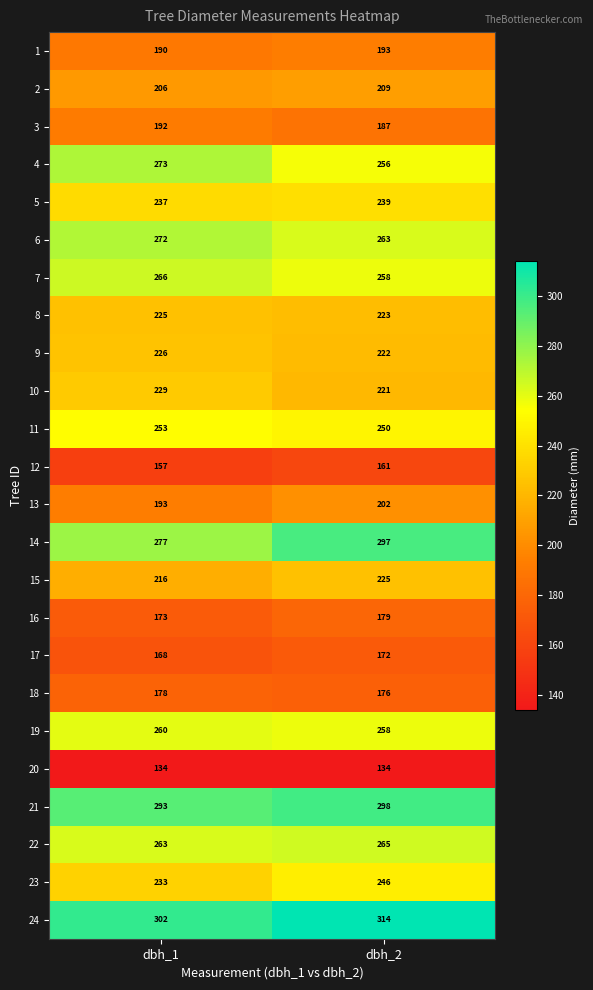

Is the value of 21 at dbh_2 greater than the value of 20 at dbh_1?

Yes